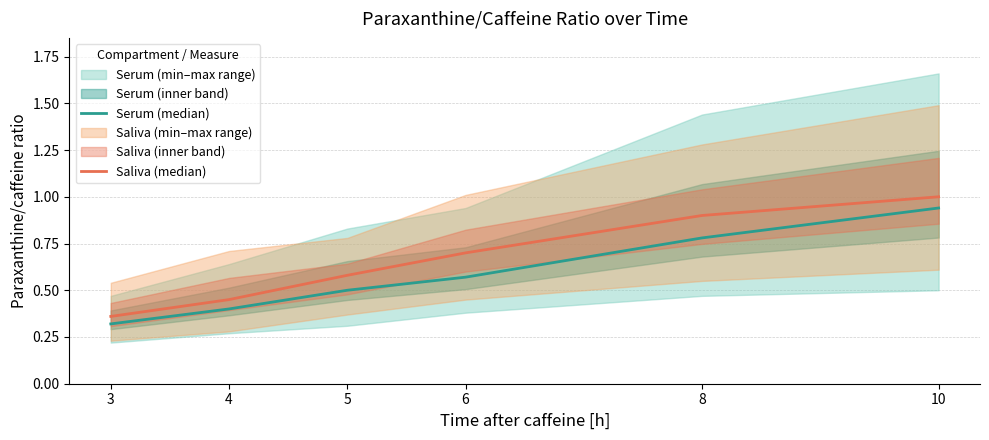

What is the minimum value for Saliva (median)?

0.4